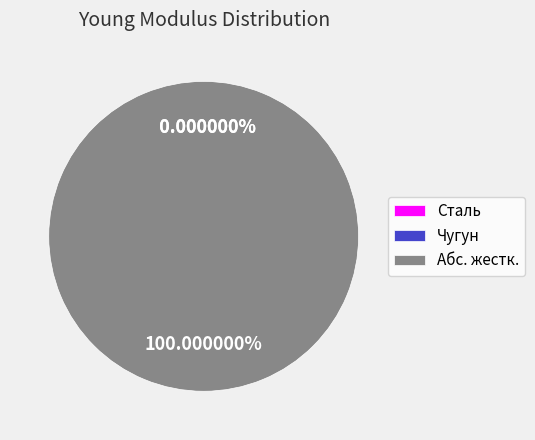

To the nearest percent, what is the difference between the Чугун and Абс. жестк. slice percentages?

100%